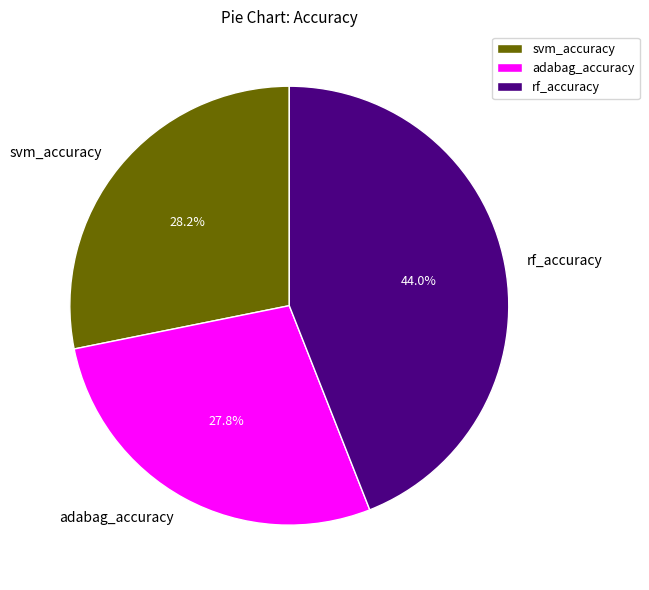

Combined, do adabag_accuracy and svm_accuracy account for over 50%?

Yes